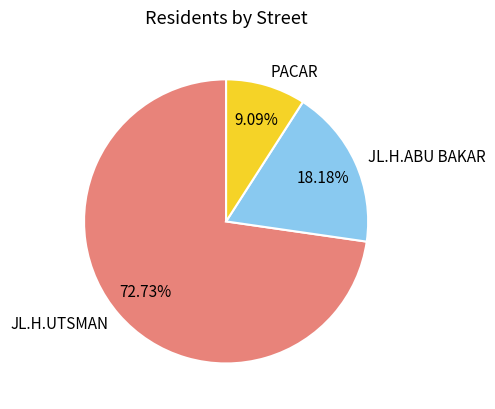

Is the sum of PACAR and JL.H.ABU BAKAR greater than half?

No